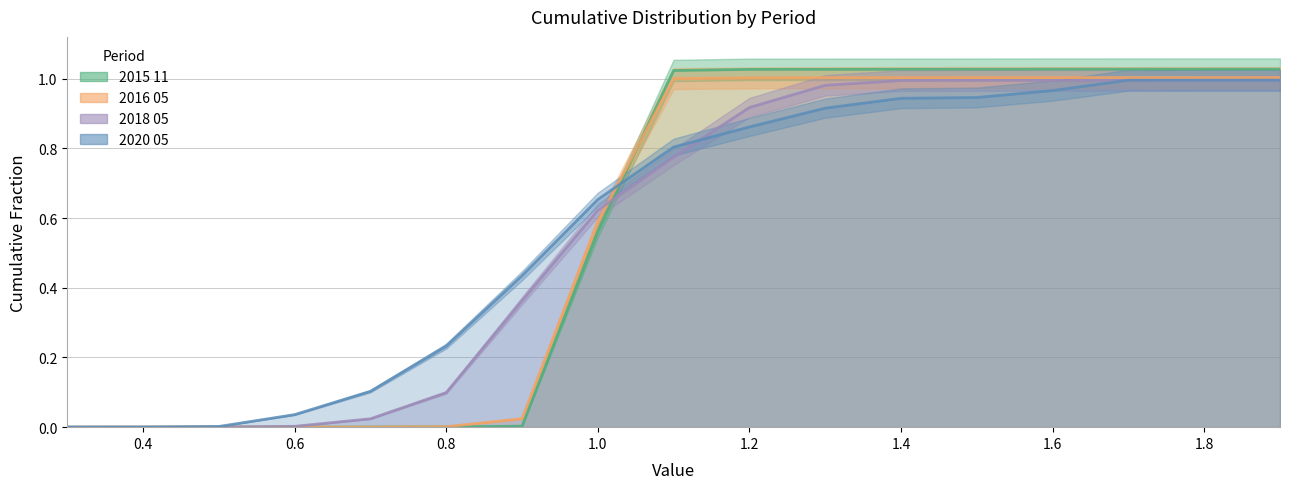

What is the total value across all series at 1.9?

4.0